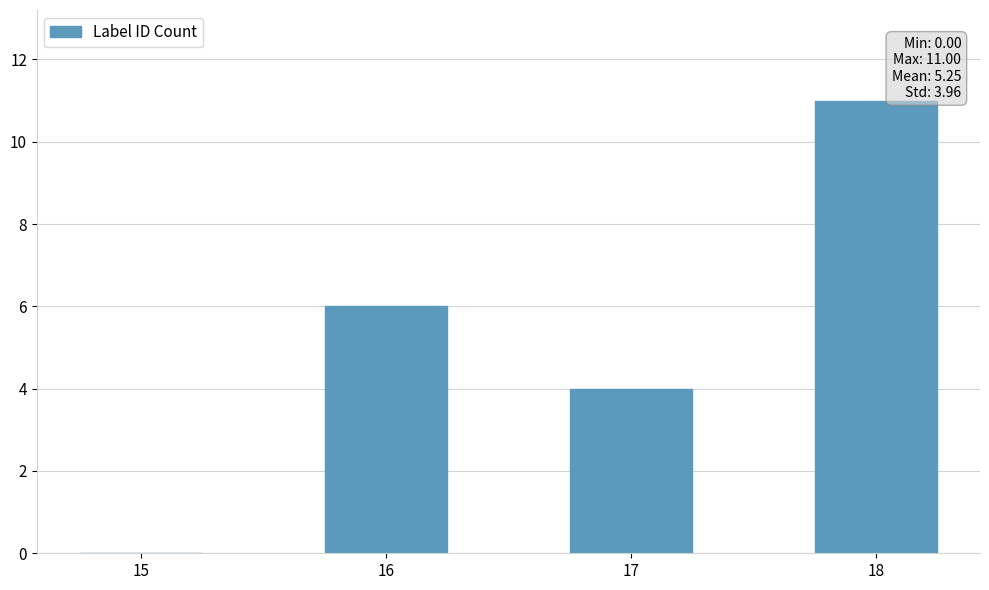

Does the chart contain stacked bars?

No